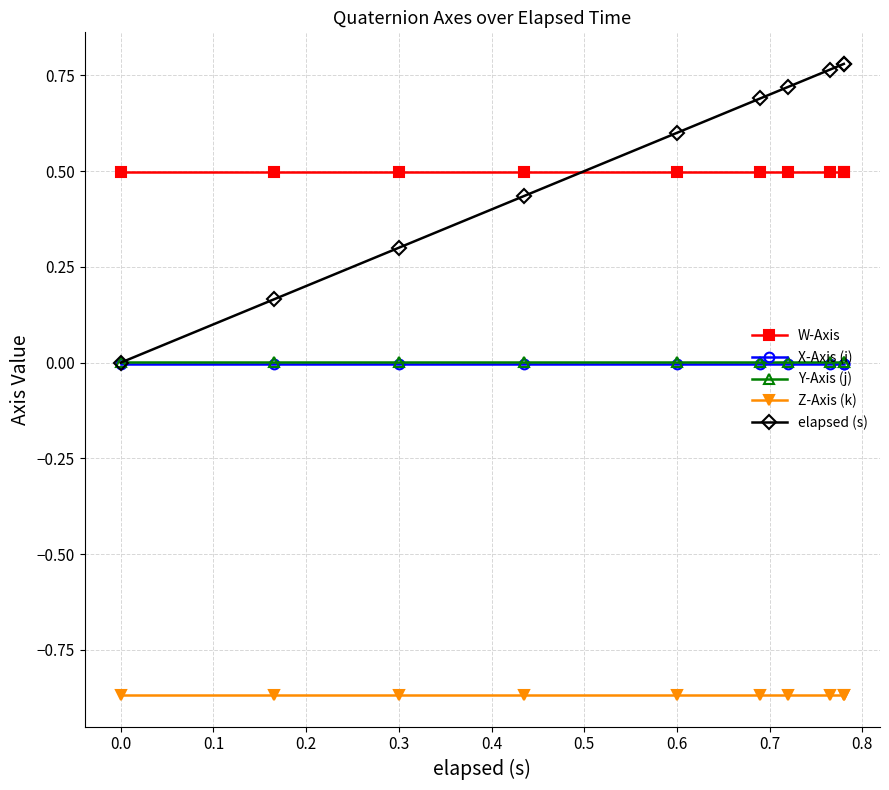

Which series has the largest total across all categories?

elapsed (s)